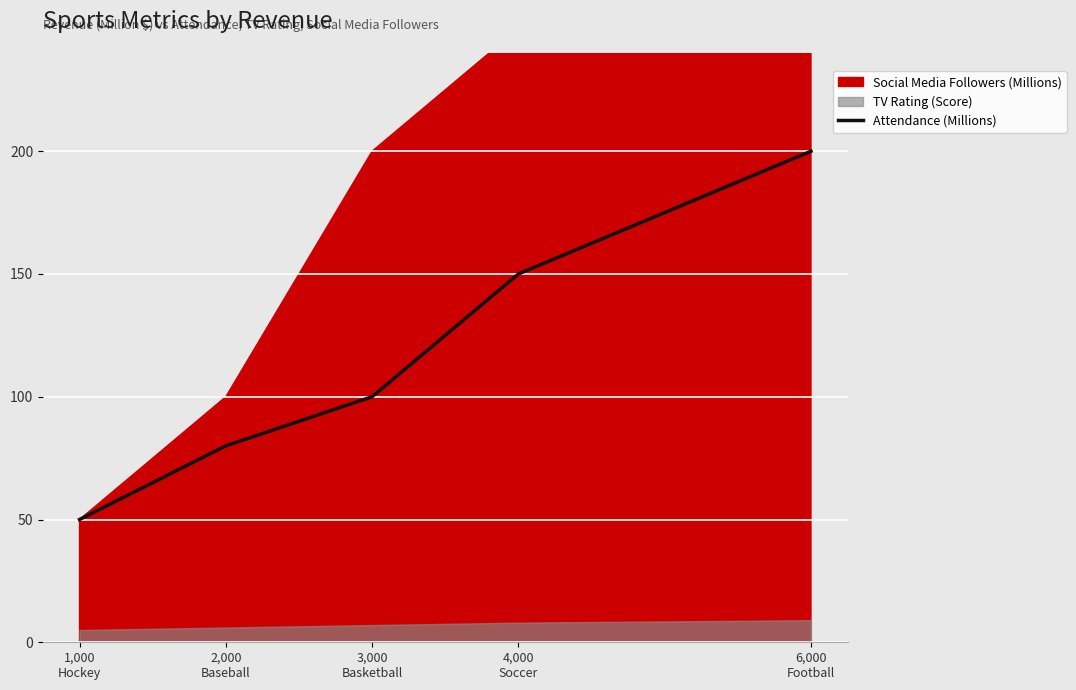

Count the number of values greater than 100.

2